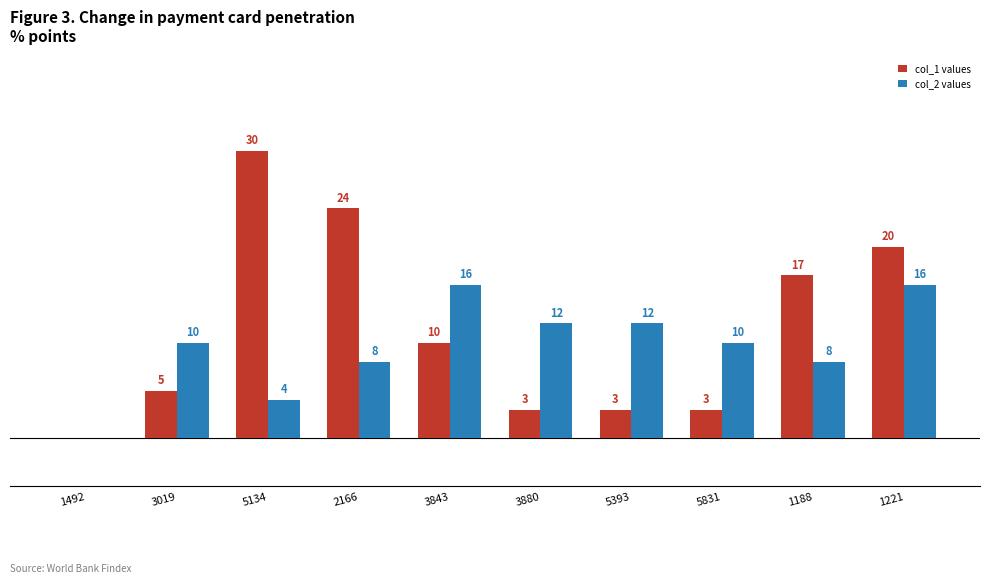

Is the value of col_2 values at 3843 greater than the value of col_1 values at 1492?

Yes